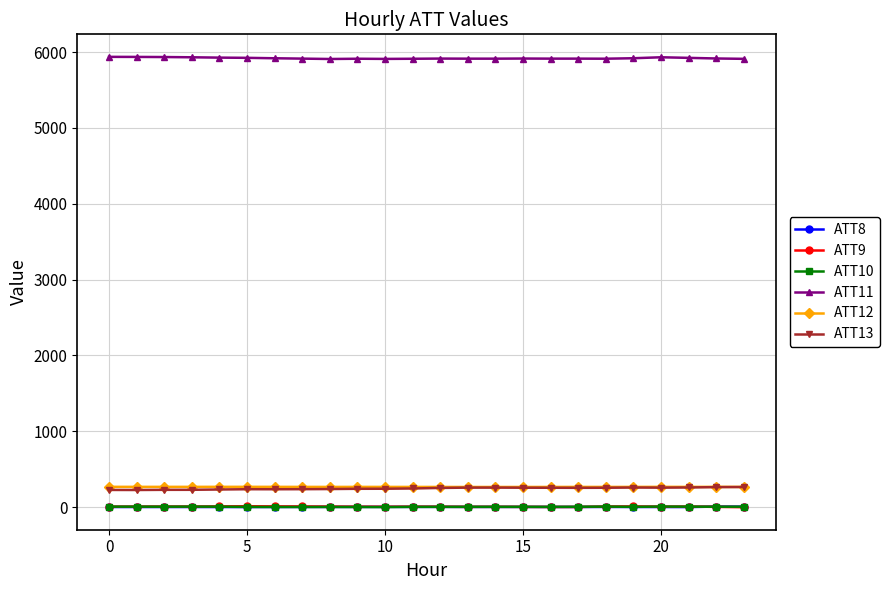

At how many categories does at least one series exceed 633?

24